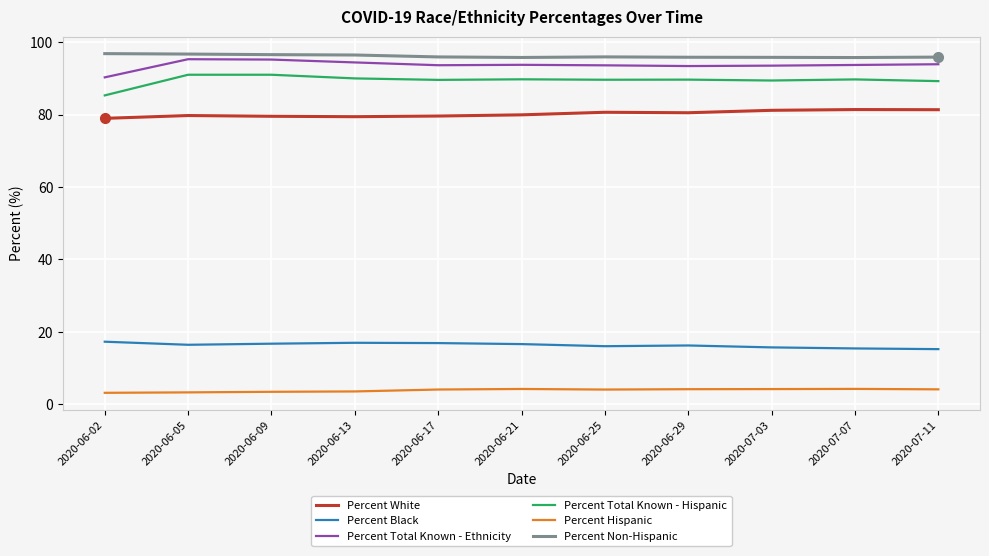

What is the minimum value for Percent White?

79.0